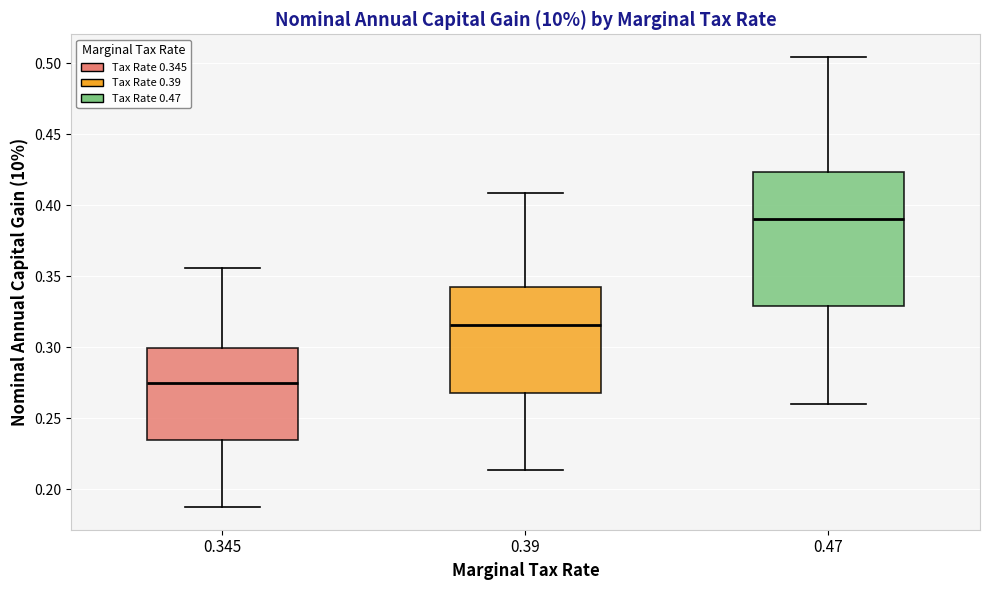

Where is the upper edge of the box at x = 0.345 on the y-axis? The values are not printed on the chart, so give them approximately, as read against the axis.

0.300